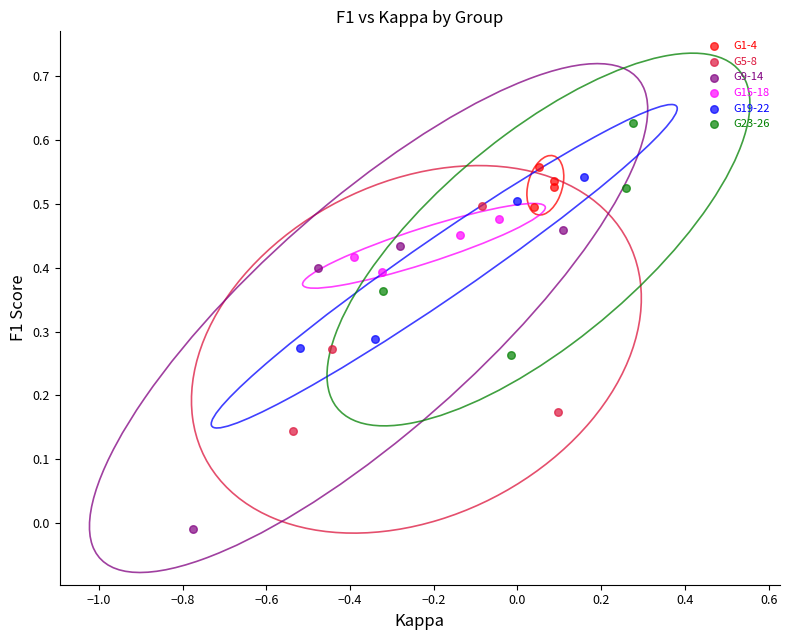

Which series contains the highest Y value?

G23-26